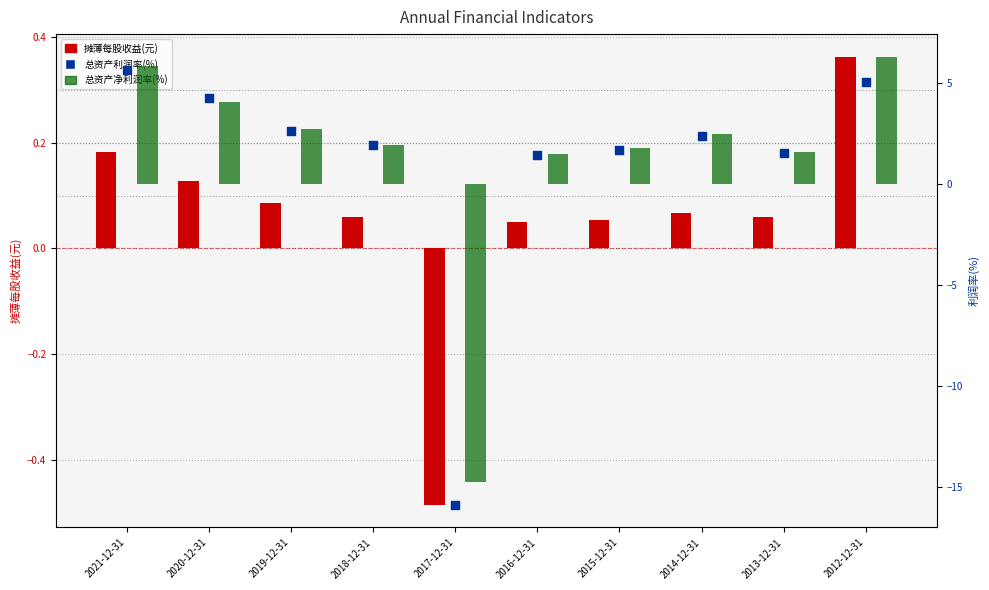

Which series has the largest total across all categories?

总资产净利润率(%)